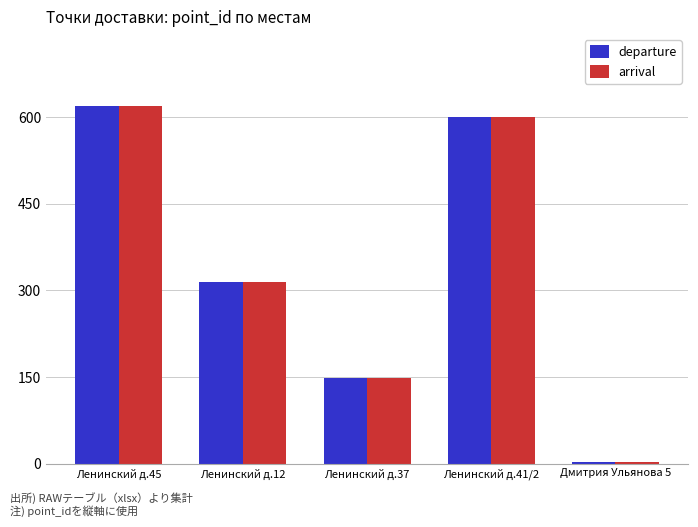

What is the sum of all departure values?

1688